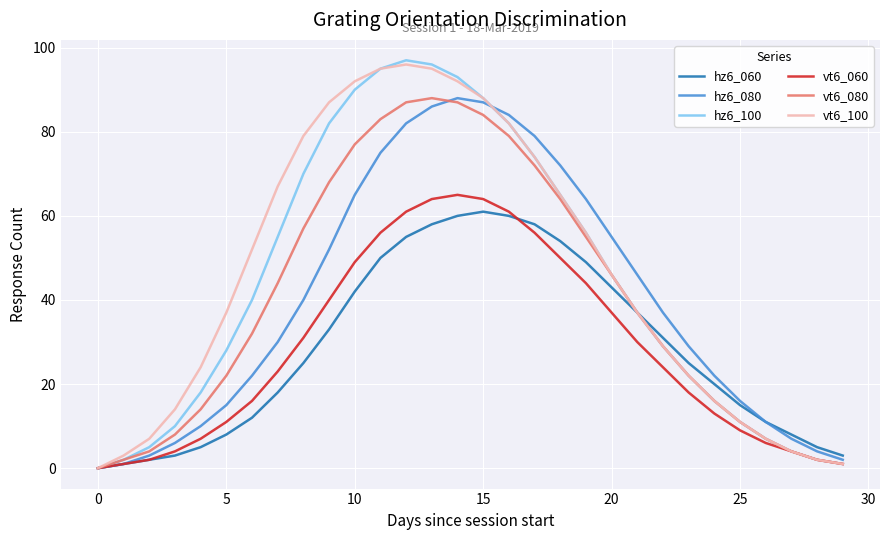

What is the average value of the vt6_100 series?

46